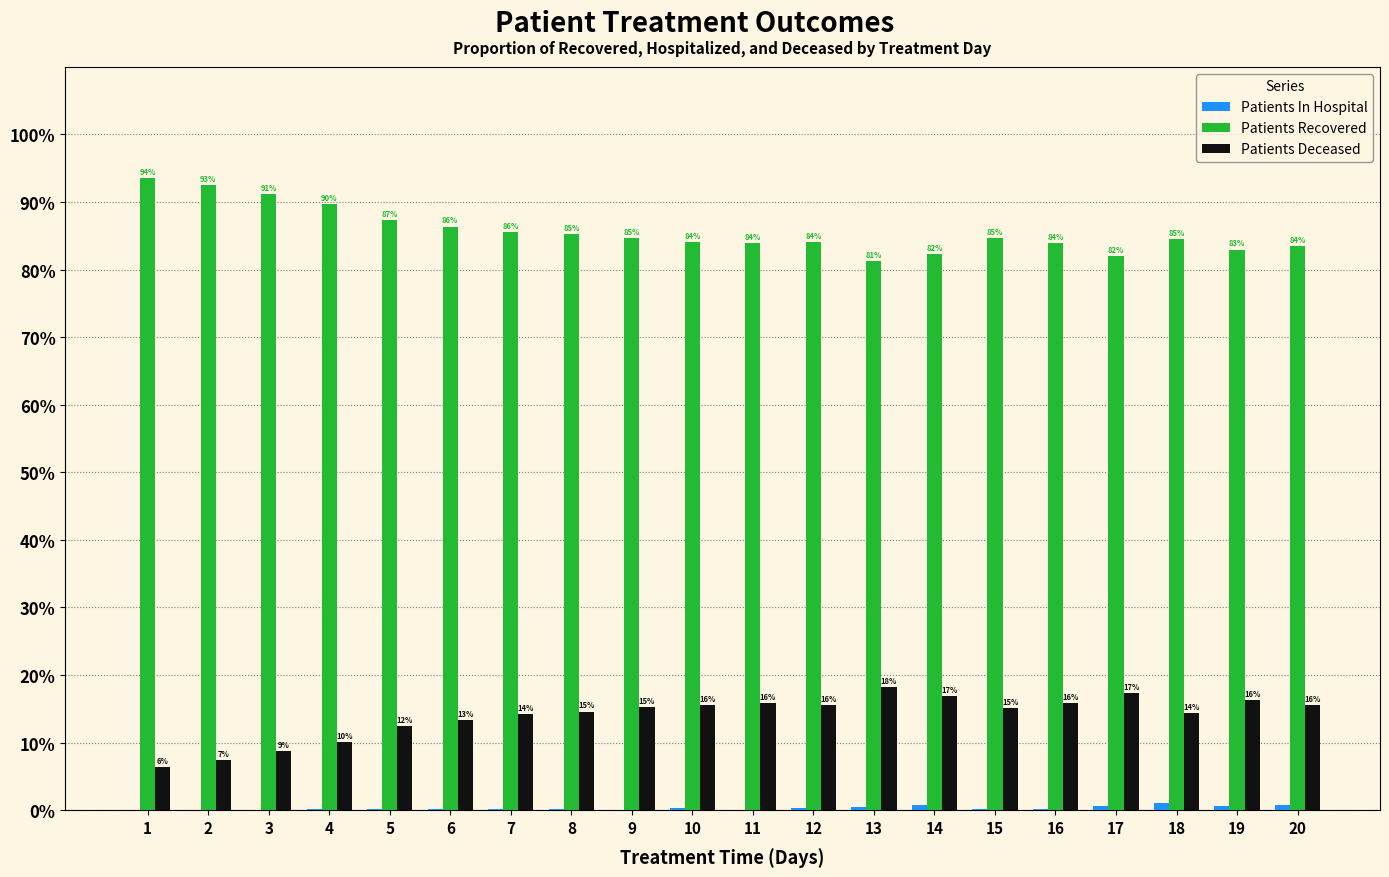

Is it true that Patients Deceased equals 9.8 at 7?

False